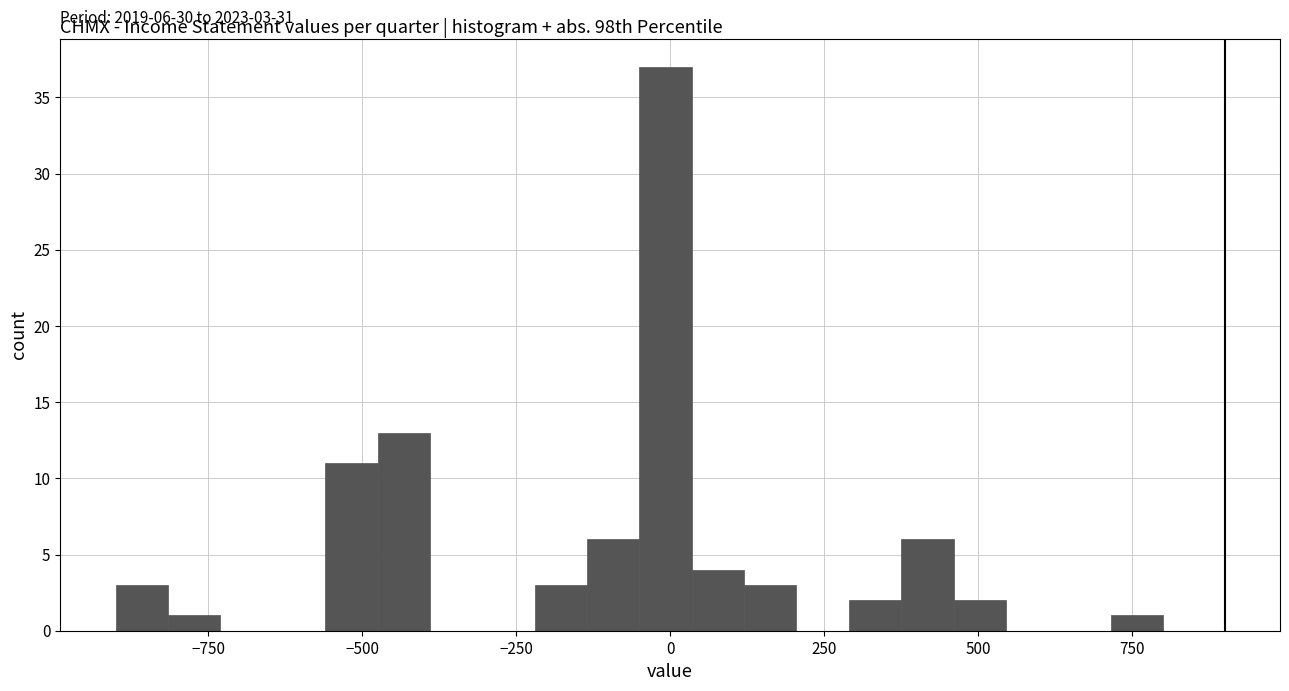

Around what value on the x-axis is the tallest bar? Give the approximate position of its centre, as read against the axis.

0